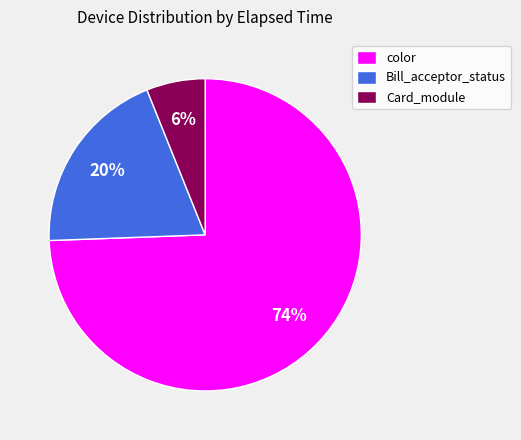

Do Bill_acceptor_status and Card_module together represent more than half of the pie?

No